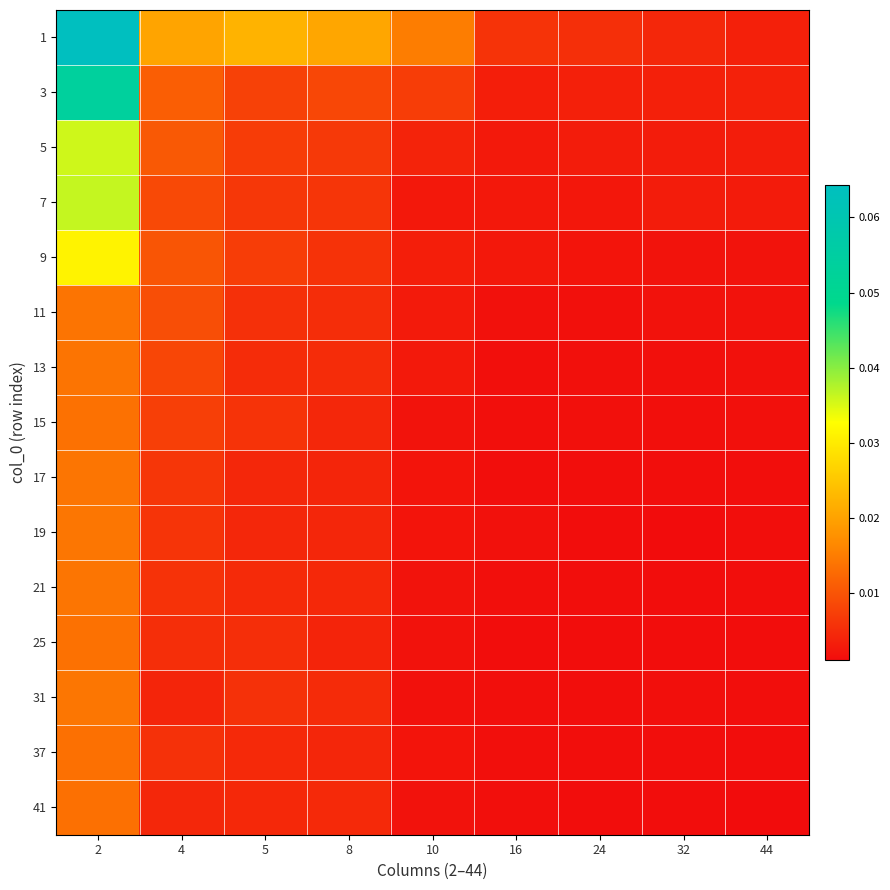

Reading left to right, what are all the values shown in this chart?

1: 2=0.1	4=0.0	5=0.0	8=0.0	10=0.0	16=0.0	24=0.0	32=0.0	44=0.0
3: 2=0.1	4=0.0	5=0.0	8=0.0	10=0.0	16=0.0	24=0.0	32=0.0	44=0.0
5: 2=0.0	4=0.0	5=0.0	8=0.0	10=0.0	16=0.0	24=0.0	32=0.0	44=0.0
7: 2=0.0	4=0.0	5=0.0	8=0.0	10=0.0	16=0.0	24=0.0	32=0.0	44=0.0
9: 2=0.0	4=0.0	5=0.0	8=0.0	10=0.0	16=0.0	24=0.0	32=0.0	44=0.0
11: 2=0.0	4=0.0	5=0.0	8=0.0	10=0.0	16=0.0	24=0.0	32=0.0	44=0.0
13: 2=0.0	4=0.0	5=0.0	8=0.0	10=0.0	16=0.0	24=0.0	32=0.0	44=0.0
15: 2=0.0	4=0.0	5=0.0	8=0.0	10=0.0	16=0.0	24=0.0	32=0.0	44=0.0
17: 2=0.0	4=0.0	5=0.0	8=0.0	10=0.0	16=0.0	24=0.0	32=0.0	44=0.0
19: 2=0.0	4=0.0	5=0.0	8=0.0	10=0.0	16=0.0	24=0.0	32=0.0	44=0.0
21: 2=0.0	4=0.0	5=0.0	8=0.0	10=0.0	16=0.0	24=0.0	32=0.0	44=0.0
25: 2=0.0	4=0.0	5=0.0	8=0.0	10=0.0	16=0.0	24=0.0	32=0.0	44=0.0
31: 2=0.0	4=0.0	5=0.0	8=0.0	10=0.0	16=0.0	24=0.0	32=0.0	44=0.0
37: 2=0.0	4=0.0	5=0.0	8=0.0	10=0.0	16=0.0	24=0.0	32=0.0	44=0.0
41: 2=0.0	4=0.0	5=0.0	8=0.0	10=0.0	16=0.0	24=0.0	32=0.0	44=0.0